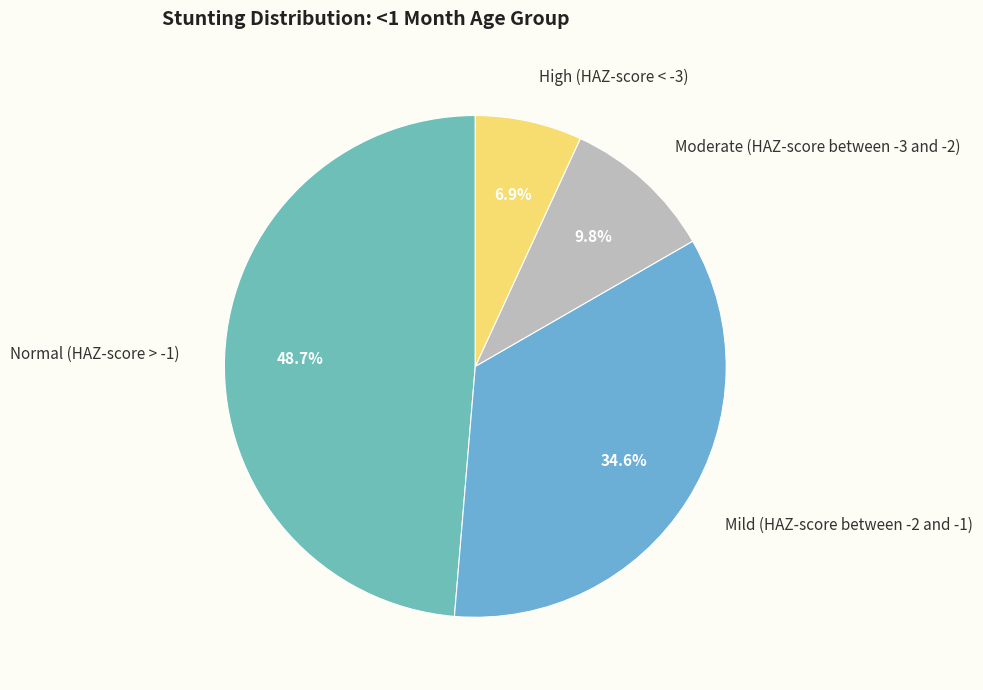

What portion of the pie excludes Mild (HAZ-score between -2 and -1)?

65.4%